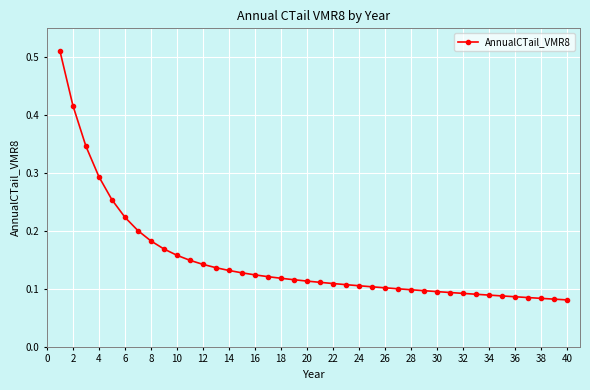

Count the values in the range 0 to 1.

40